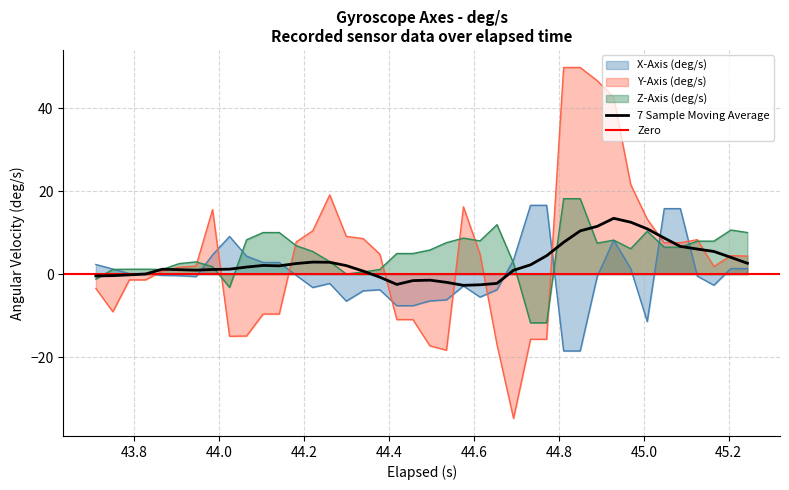

In Y-Axis (deg/s), how many points are higher than both neighbors (excluding endpoints)?

5